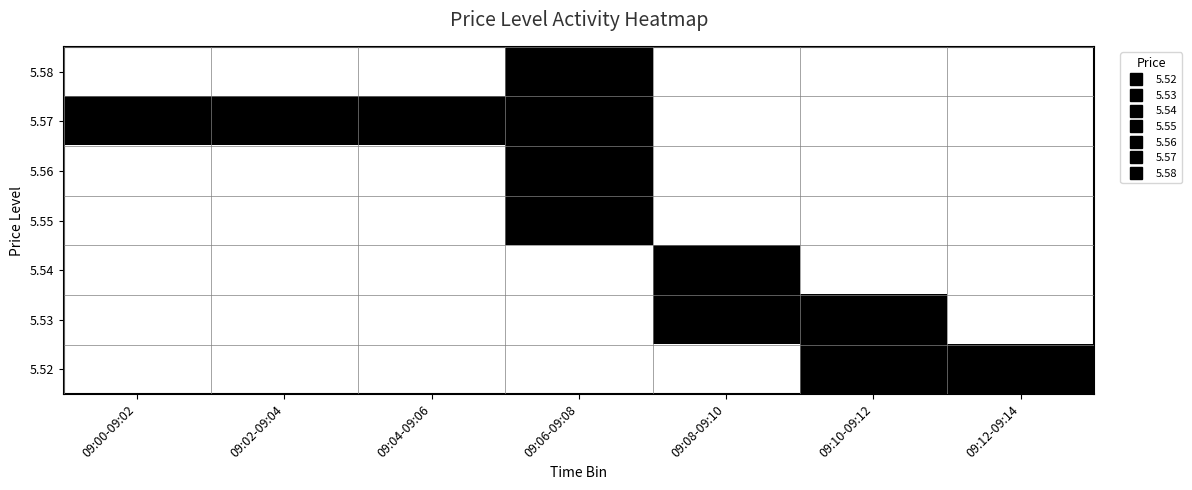

What is the difference between the highest and lowest values at 09:00-09:02?

5